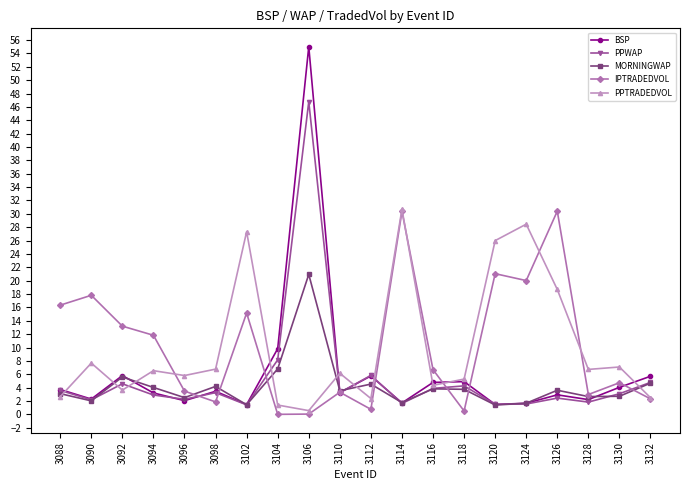

What is the value of the PPTRADEDVOL point at the 4th from the left?

6.5